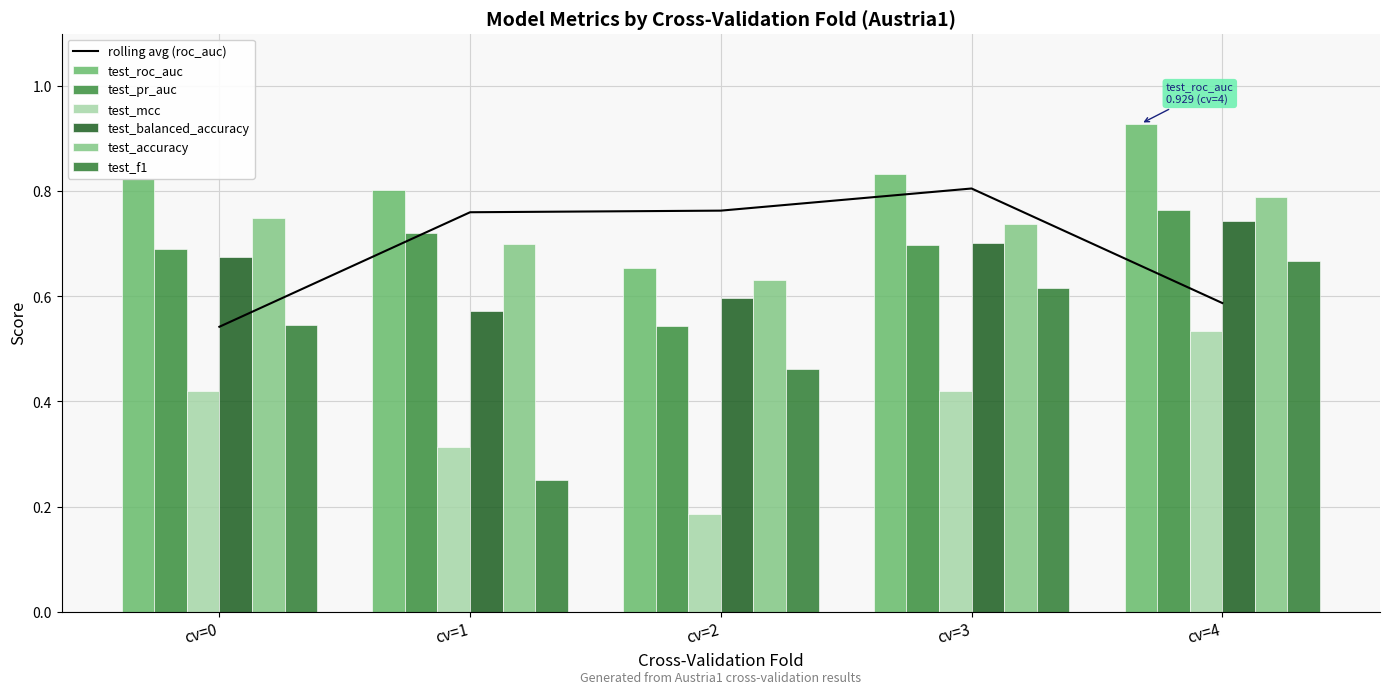

What is the value of the test_pr_auc bar at the 5th from the left?

0.8